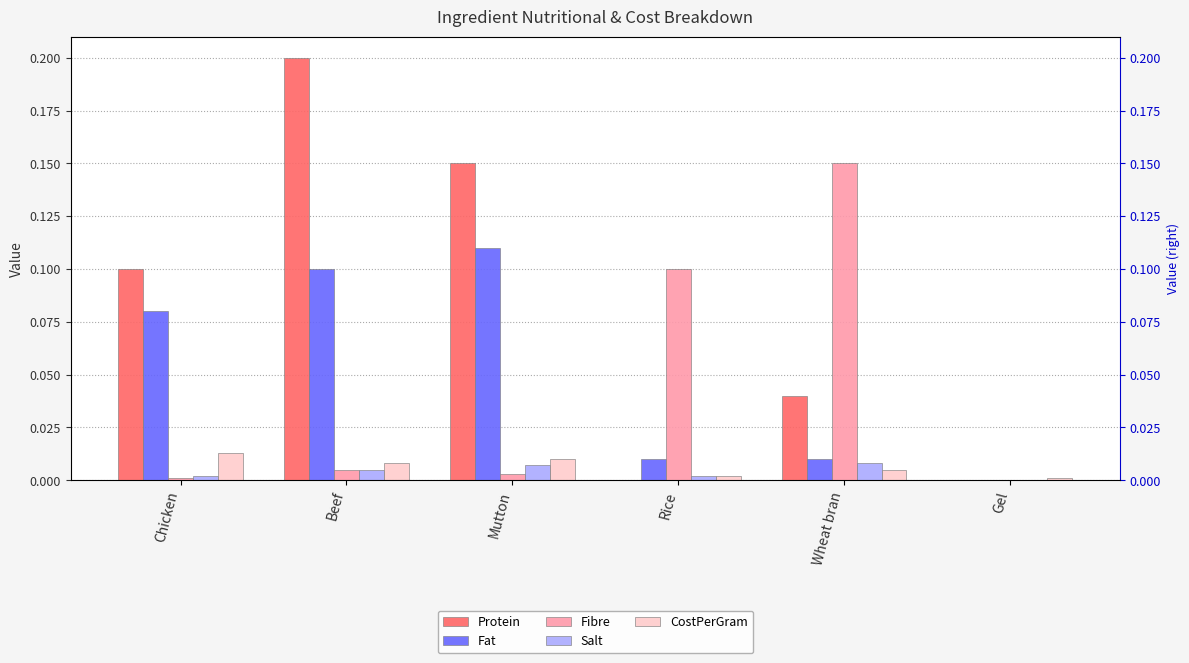

True or false: CostPerGram has a value of 0.0 at Beef.

False